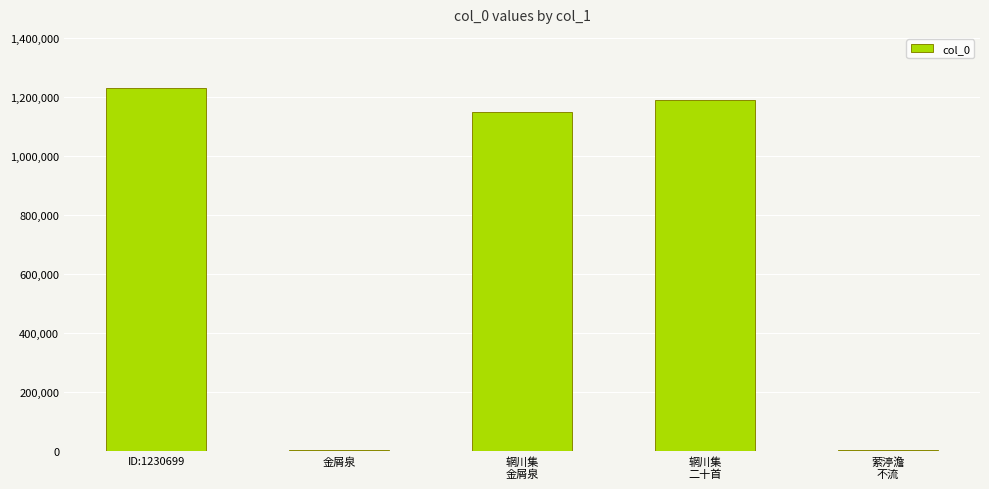

Where is the data nearest to the value 616889?

辋川集
金屑泉